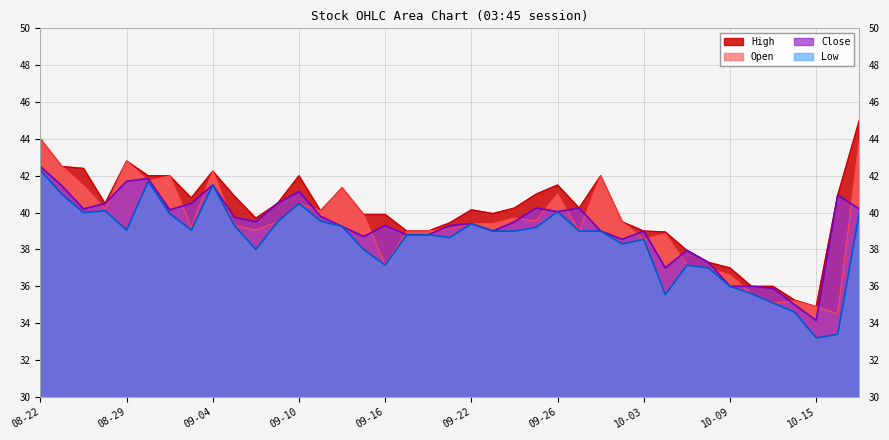

At which label is Close closest to 38?

2025-10-07